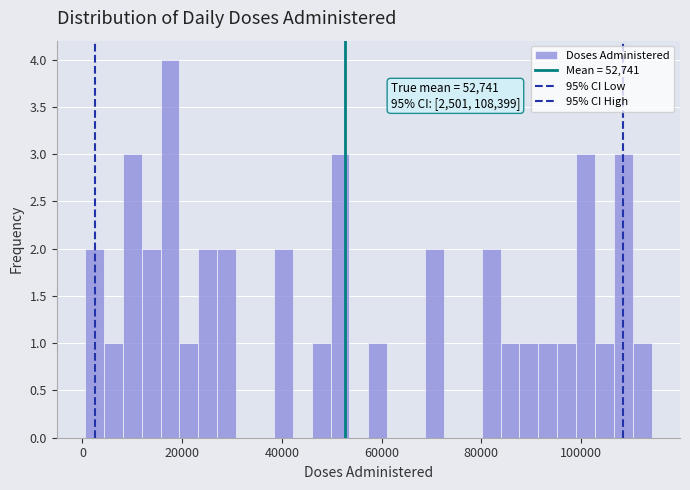

Around what value on the x-axis is the tallest bar? Give the approximate position of its centre, as read against the axis.

18000